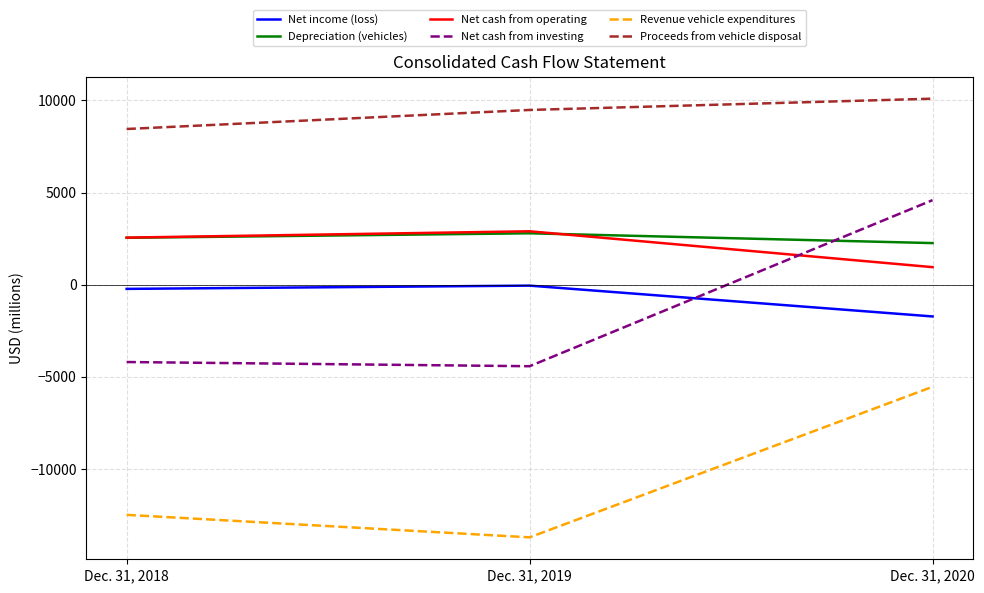

What is the maximum value for Depreciation (vehicles)?

2791